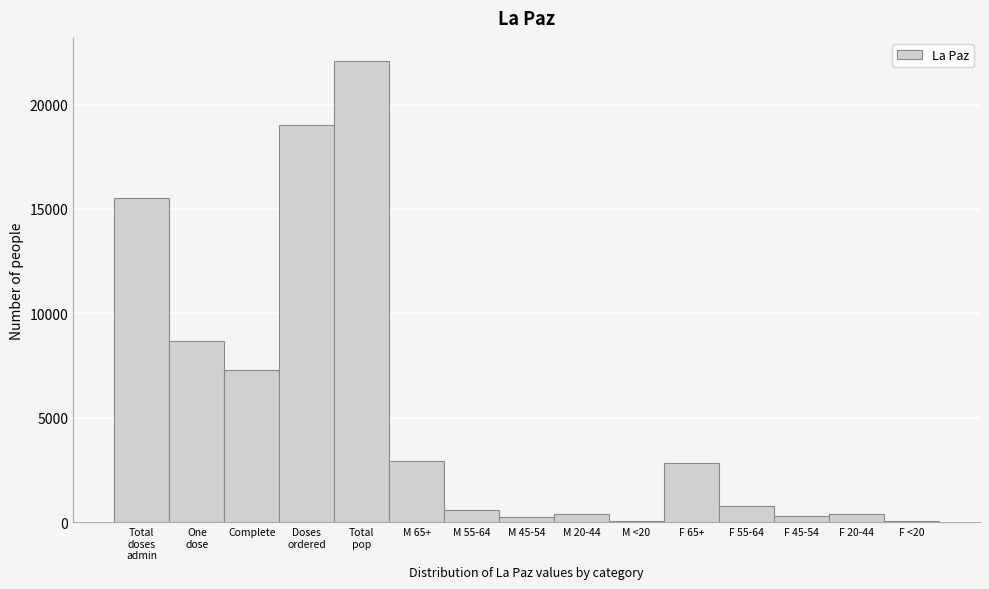

What is the maximum value shown in the chart?

22085